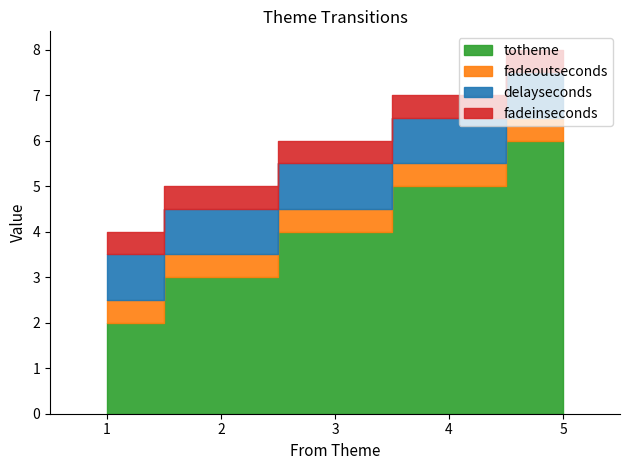

Between 1 and 2, which is larger?

2